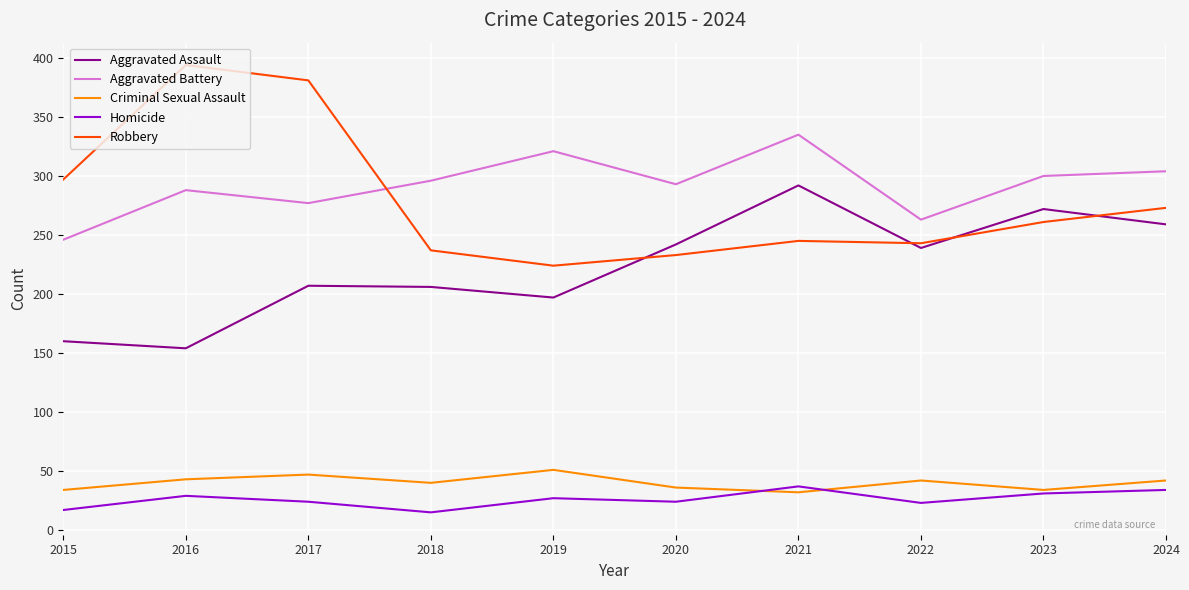

True or false: Criminal Sexual Assault has a value of 15 at 2019.

False